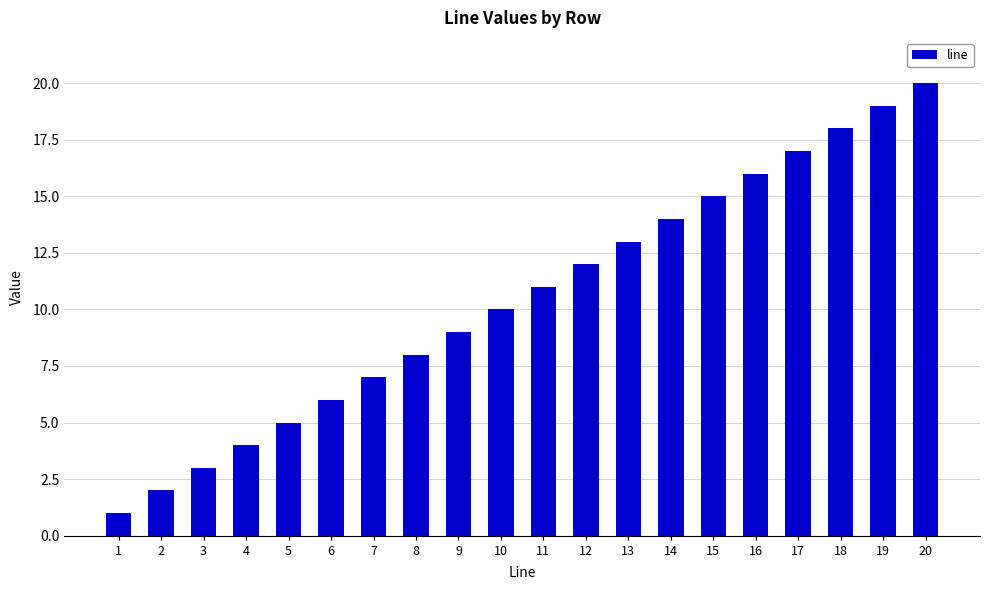

What is the value of the 1st bar from the left?

1